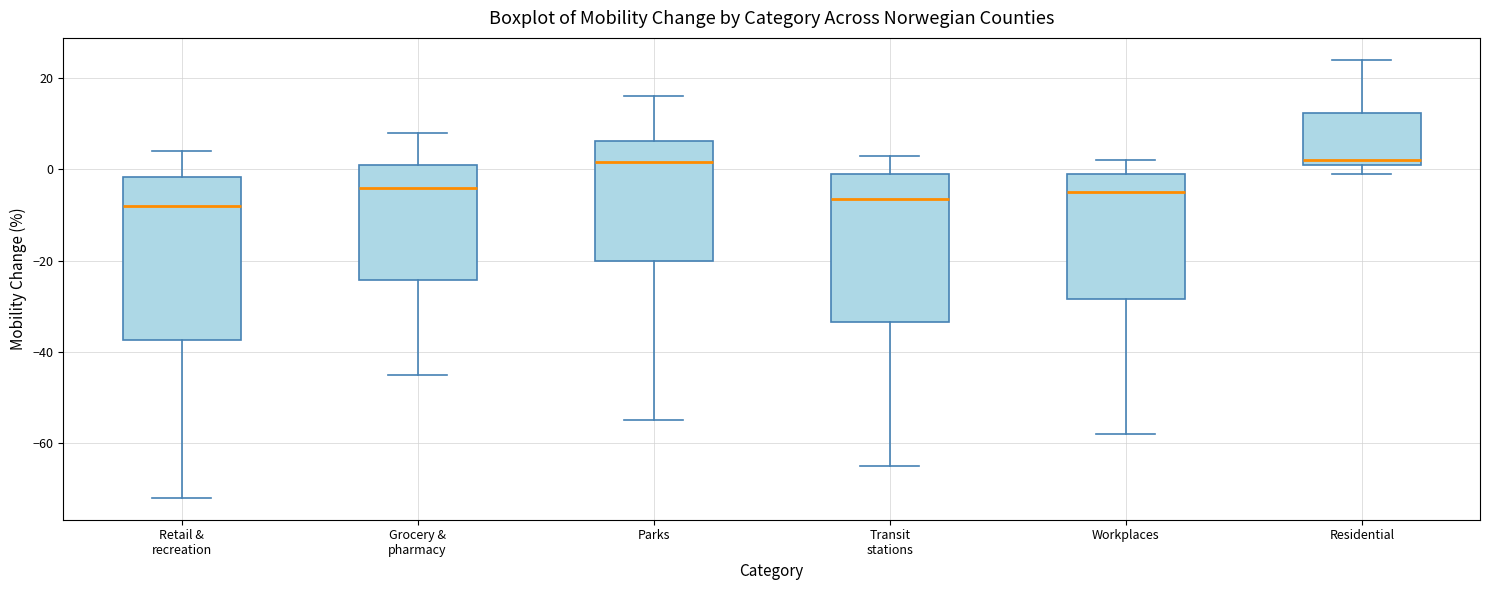

Where is the lower edge of the box for Residential on the y-axis? The values are not printed on the chart, so give them approximately, as read against the axis.

2